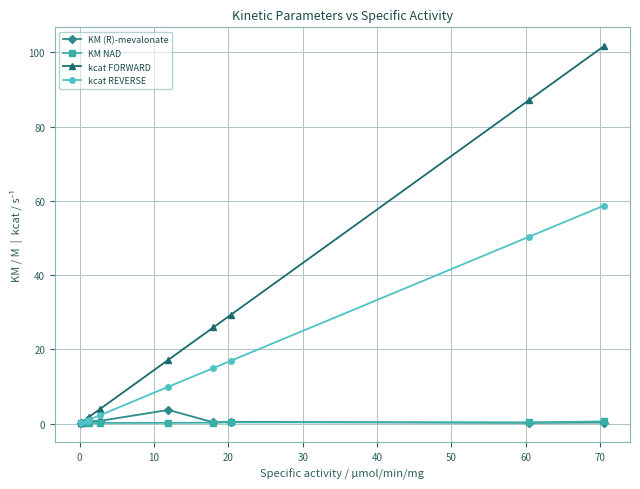

What is the value of the KM NAD point at the 5th from the left?

0.2